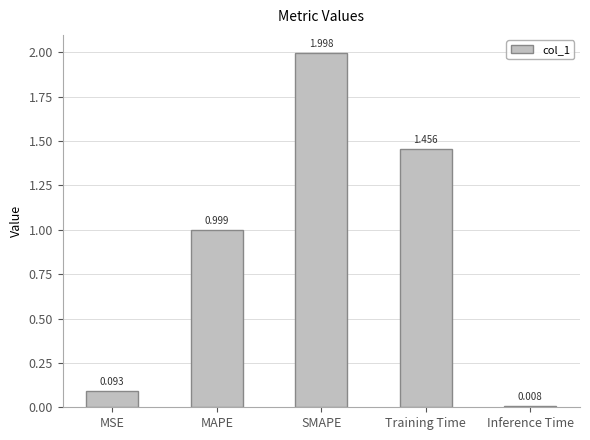

How many categories are shown in the chart?

5